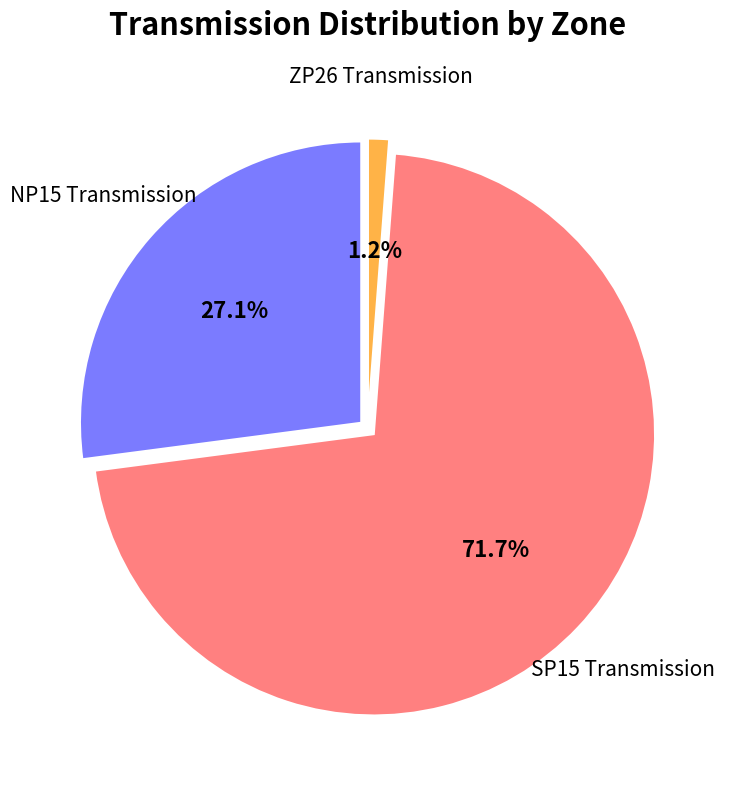

What is the ratio of the value at NP15 Transmission to the value at ZP26 Transmission?

22.5